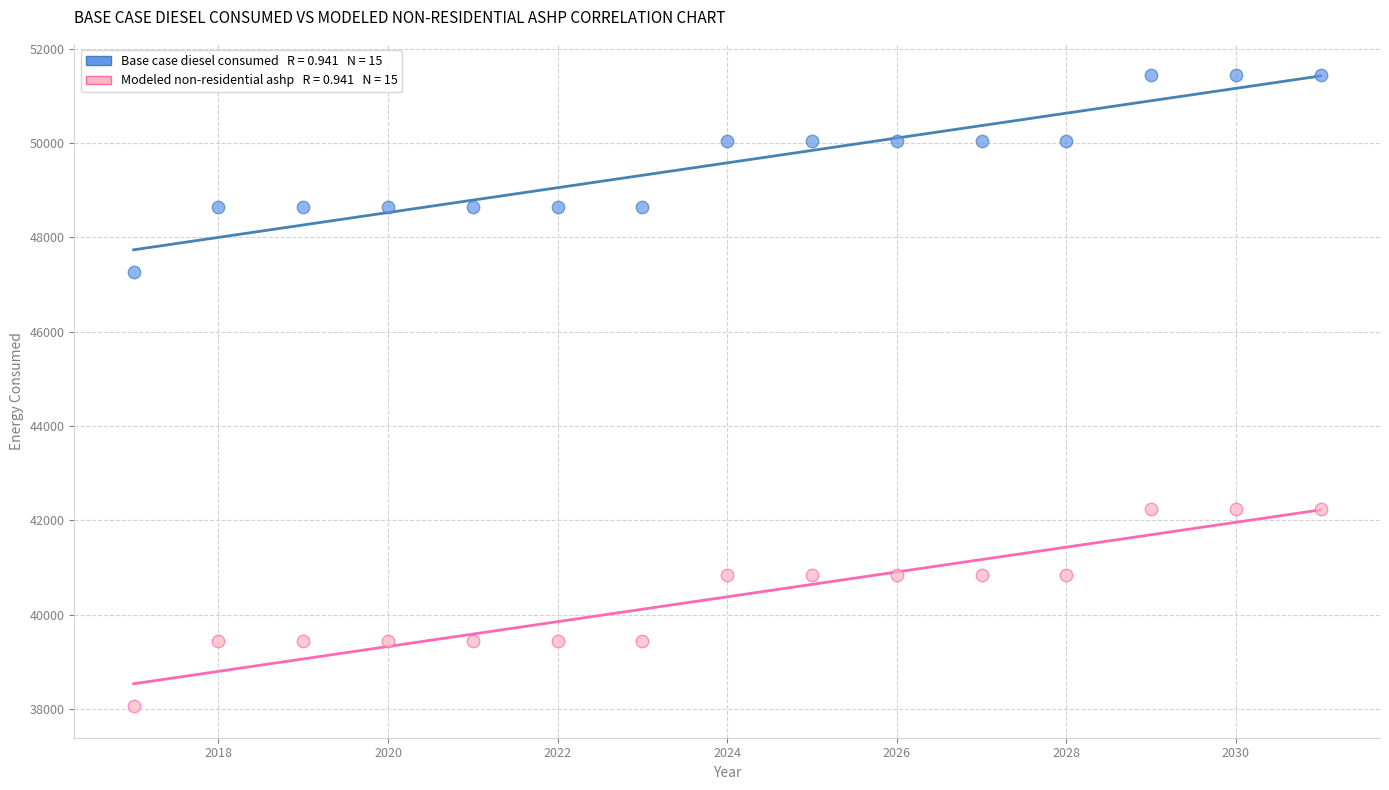

Across all data points, what is the range of Y values (max minus min)?

13374.7